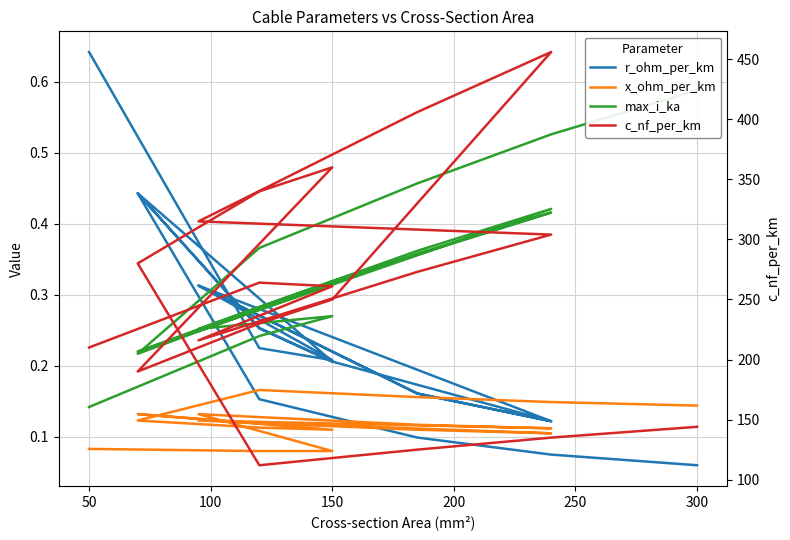

How many r_ohm_per_km values are between 0 and 1?

19